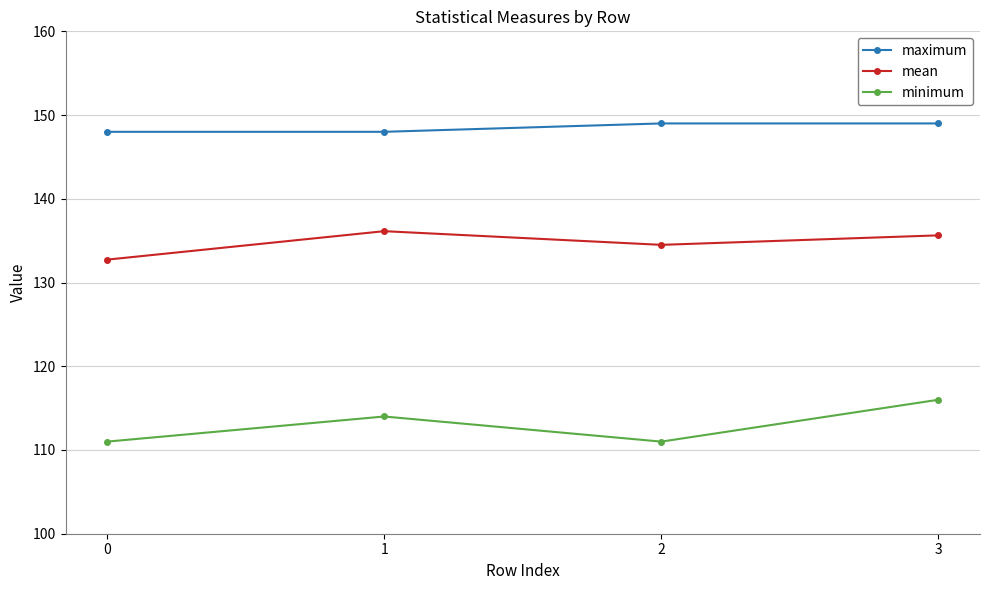

What is the total value across all series at 1?

398.1